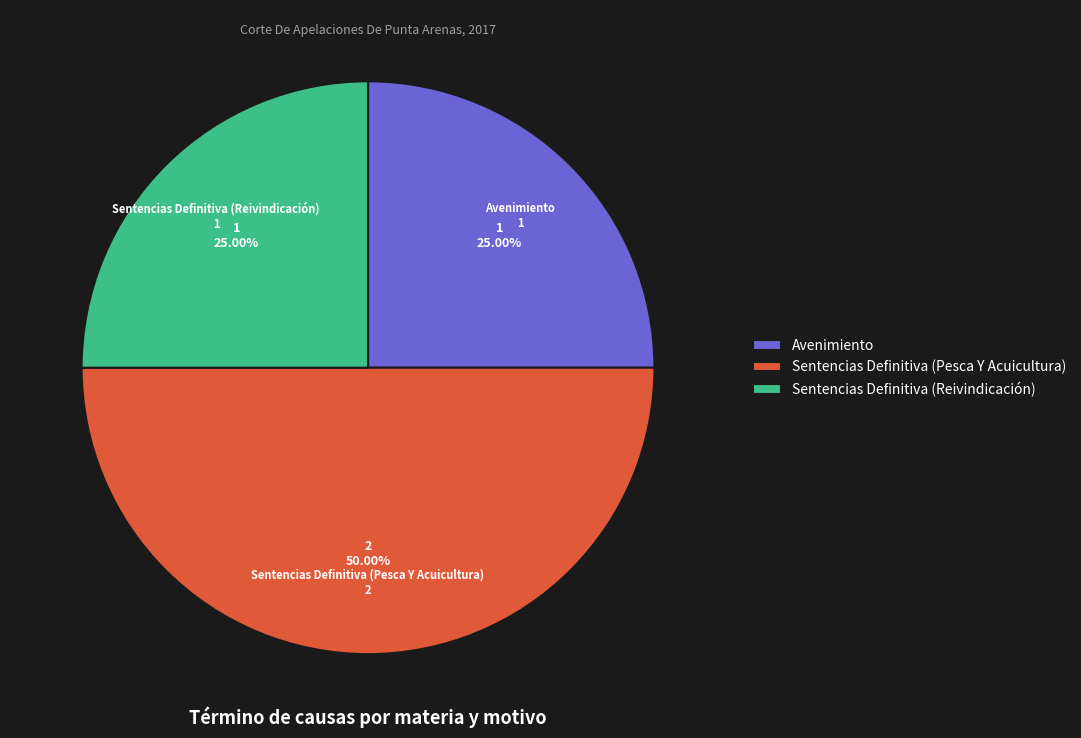

Does Avenimiento account for over 50% of the chart?

No